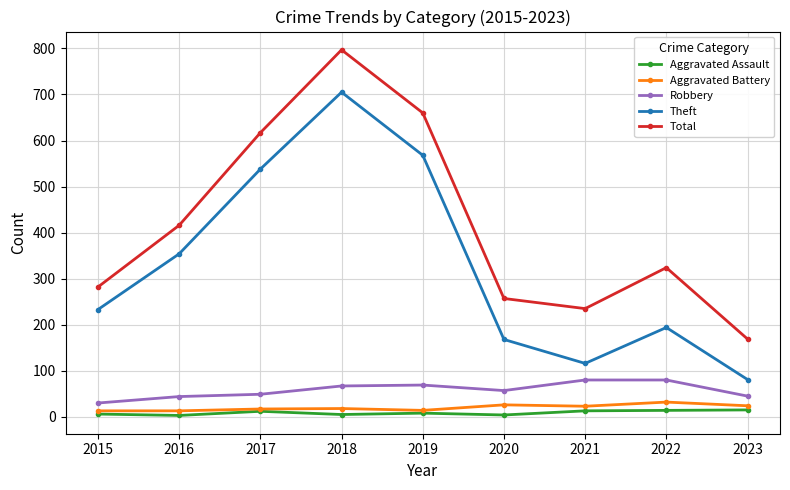

Rank the categories by Theft value from highest to lowest.

2018, 2019, 2017, 2016, 2015, 2022, 2020, 2021, 2023